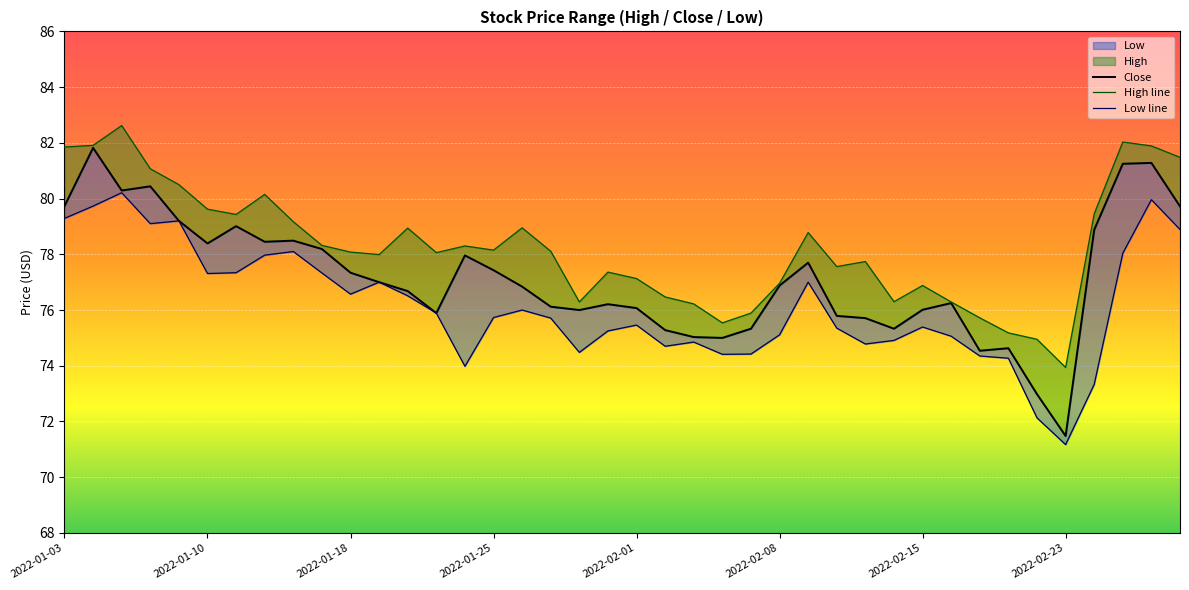

Is it true that Low line equals 75.9 at 13?

True